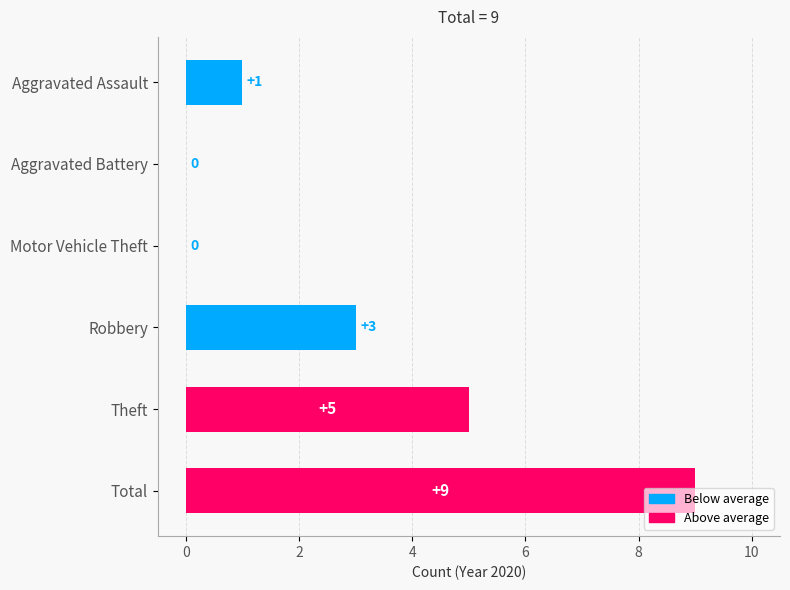

What is the change in value from Aggravated Assault to Robbery?

+2